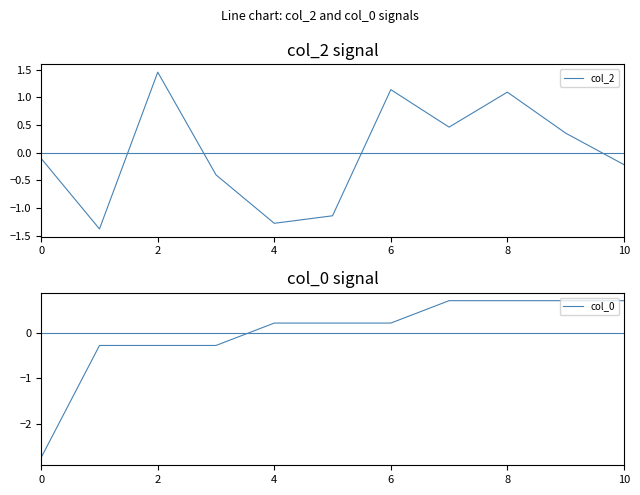

True or false: col_0 and col_2 cross at least once.

True